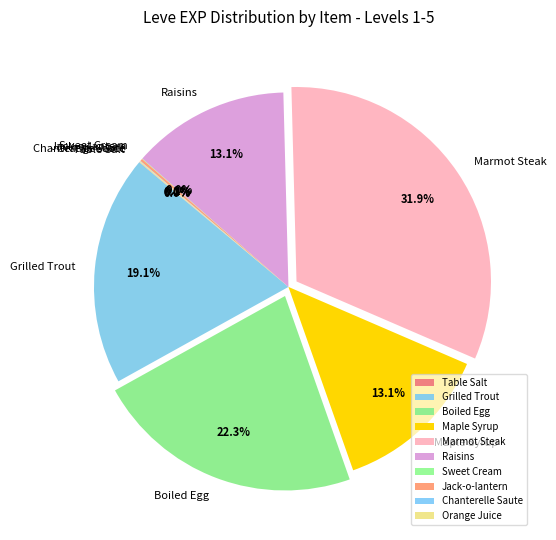

Which category has the biggest portion of the pie?

Marmot Steak